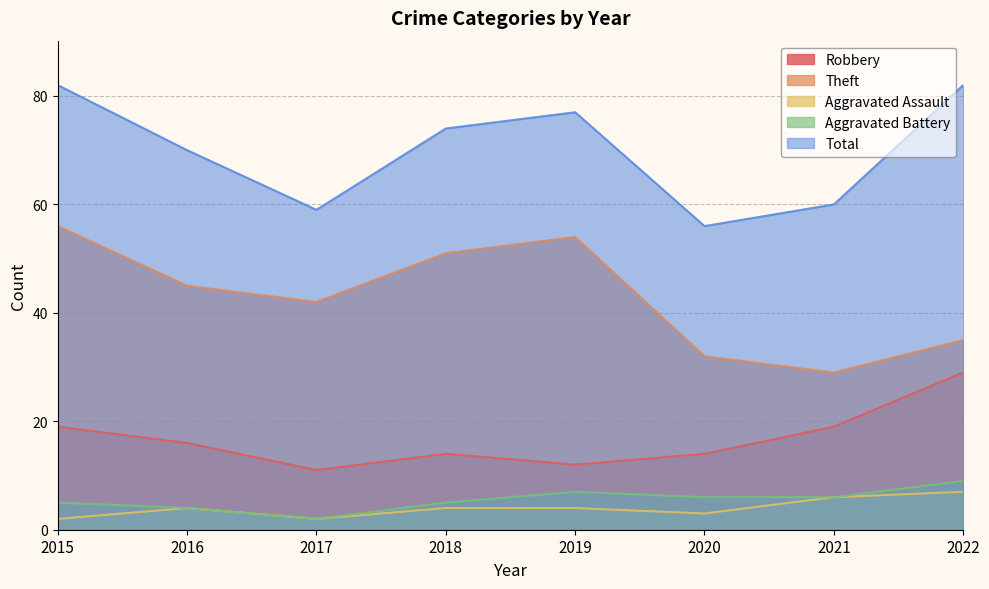

The value of Theft at 2015 is 56. True or false?

True